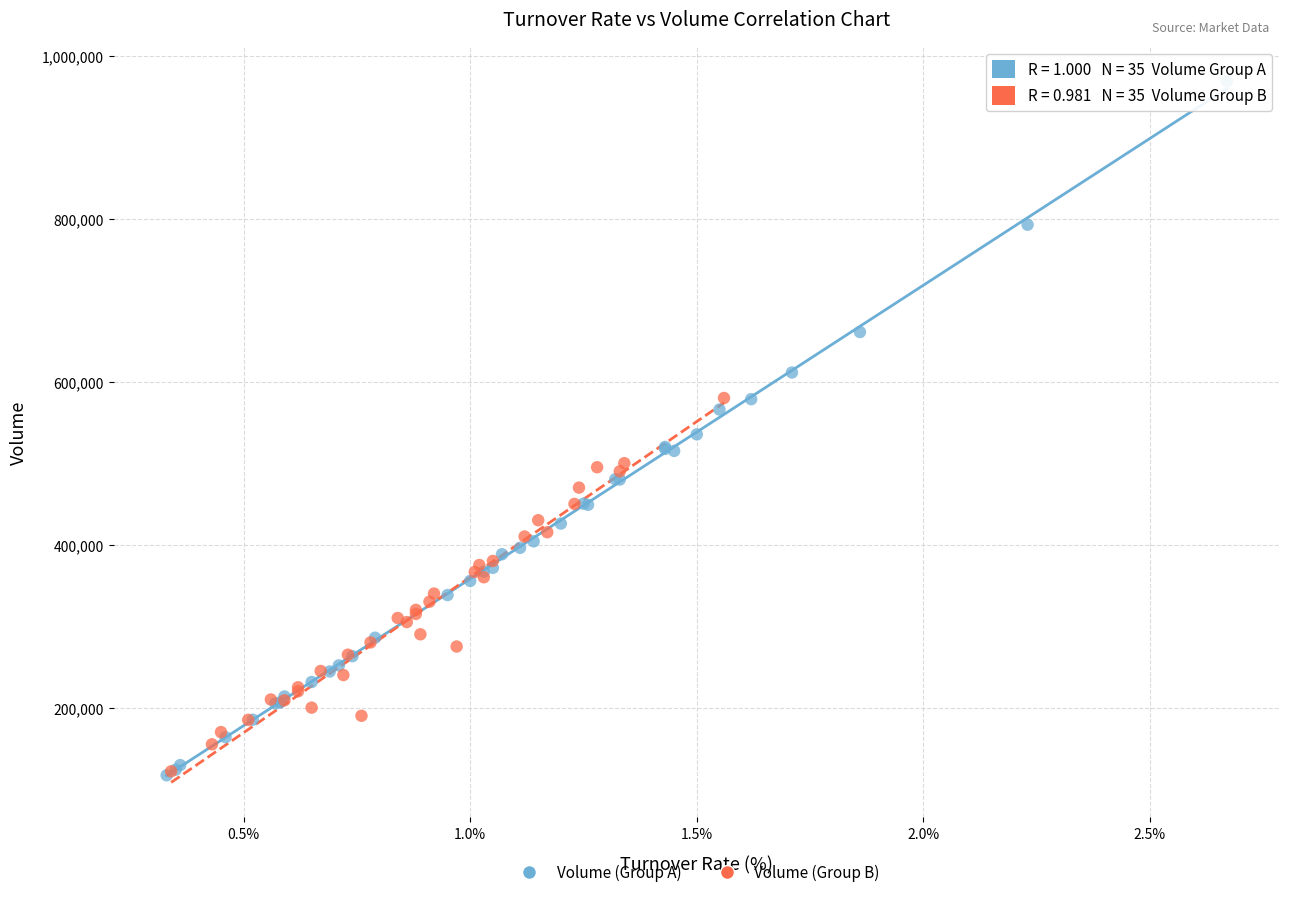

Which series has the widest spread of Y values?

Volume (Group A)